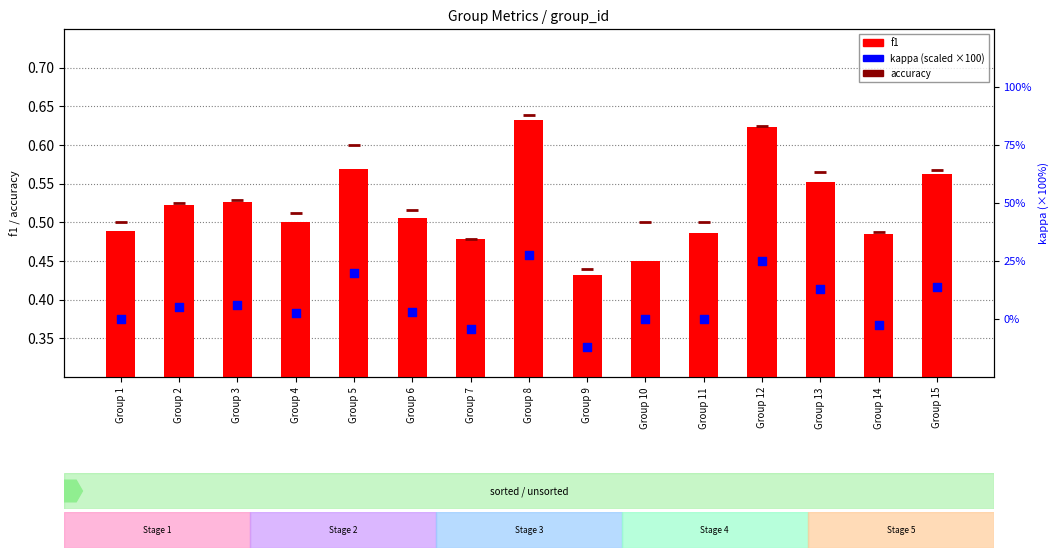

Which series reaches the minimum Y coordinate?

kappa (scaled)